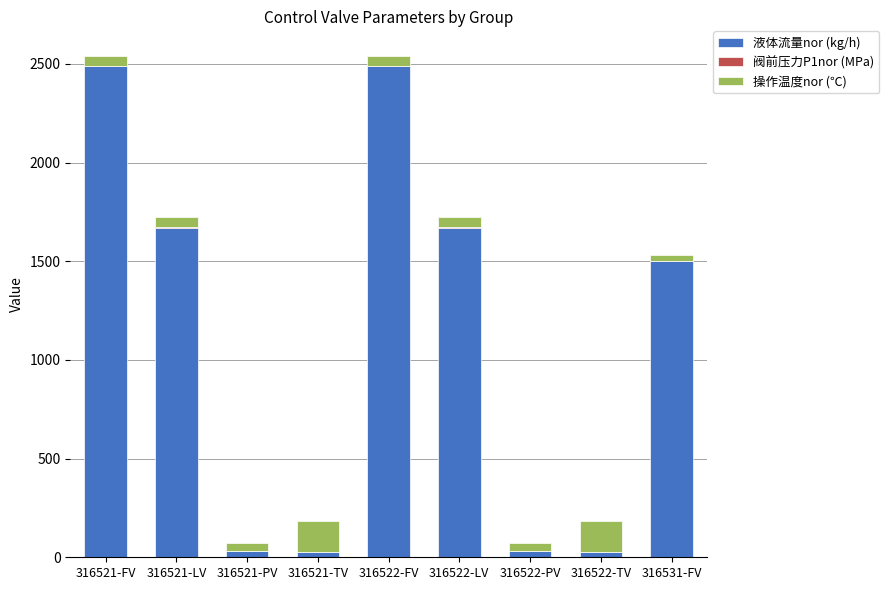

True or false: 液体流量nor (kg/h) has a value of 1671.0 at 316521-LV.

True